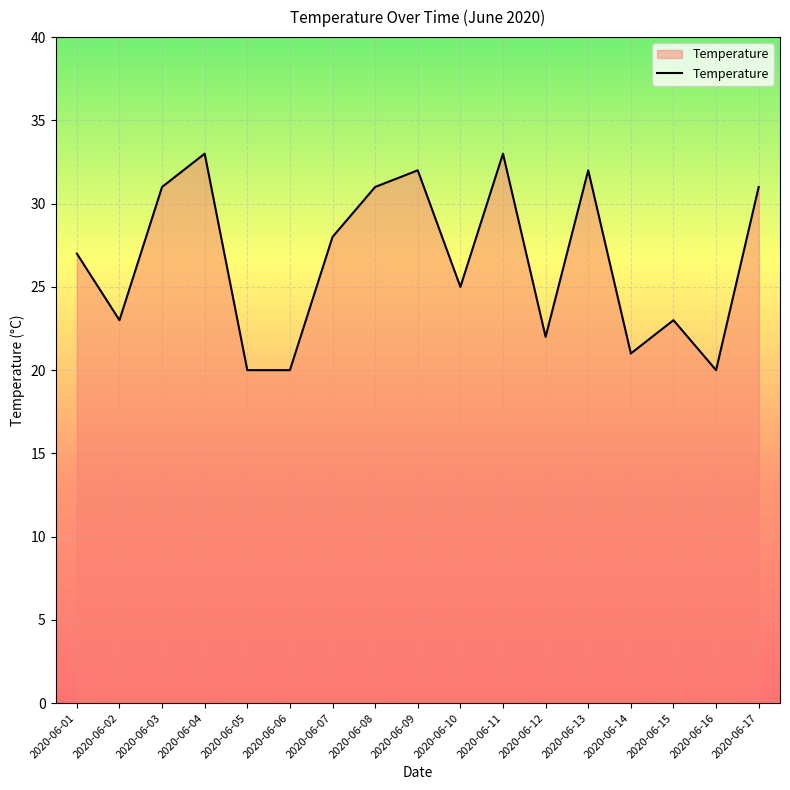

Which has a higher value, 2020-06-16 or 2020-06-13?

2020-06-13